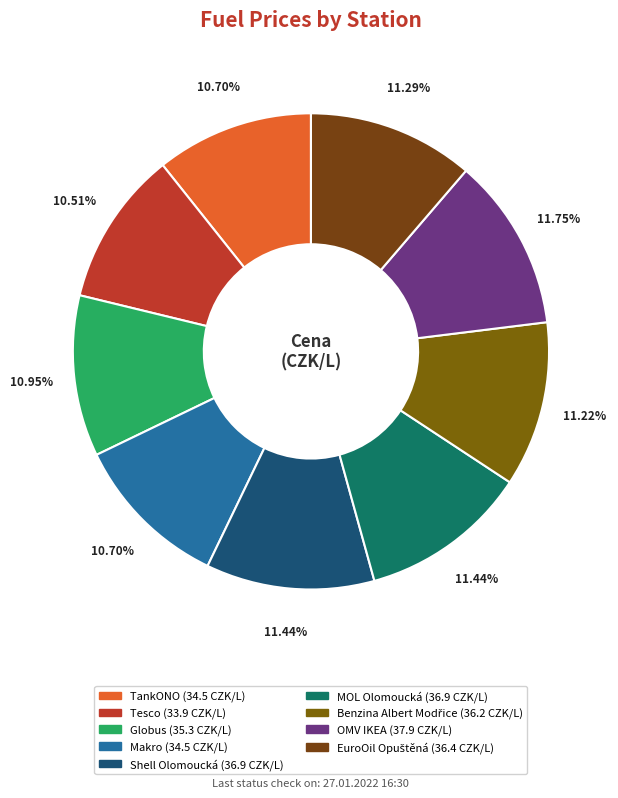

The Globus slice represents 11% of the pie. True or false?

True